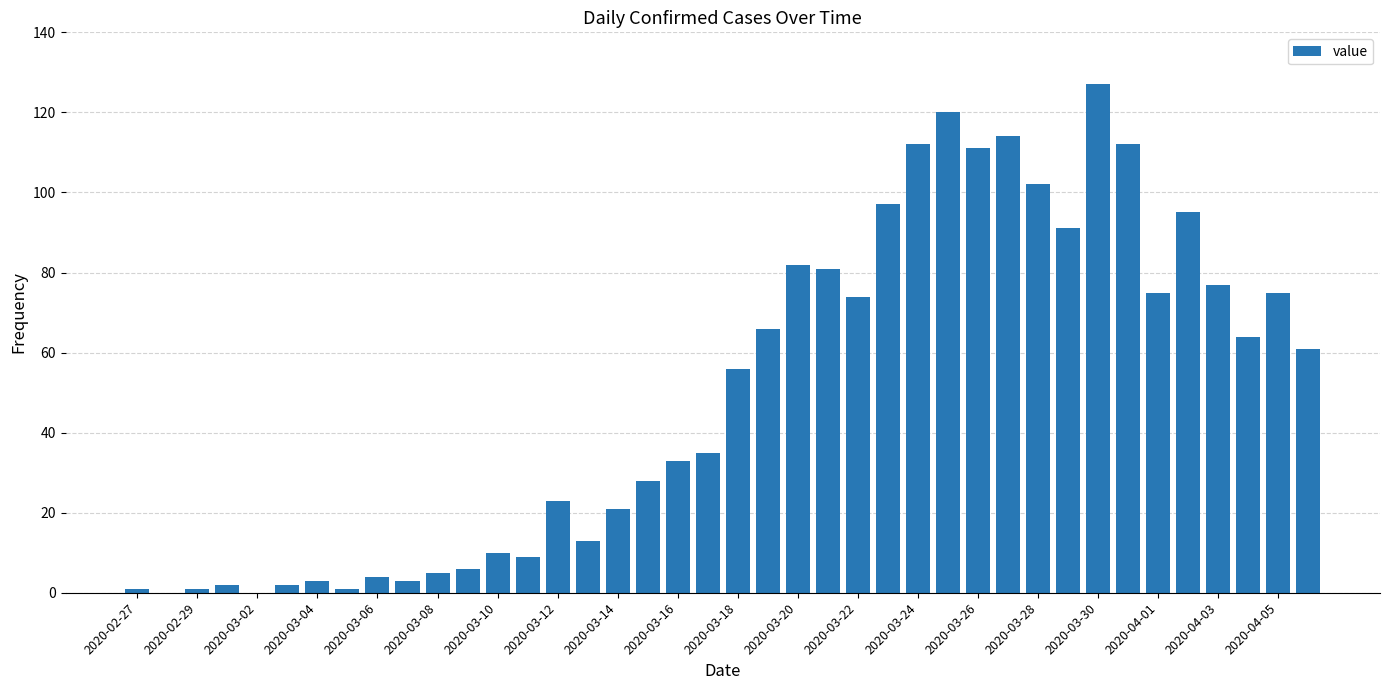

What is the sum of all values?

1992